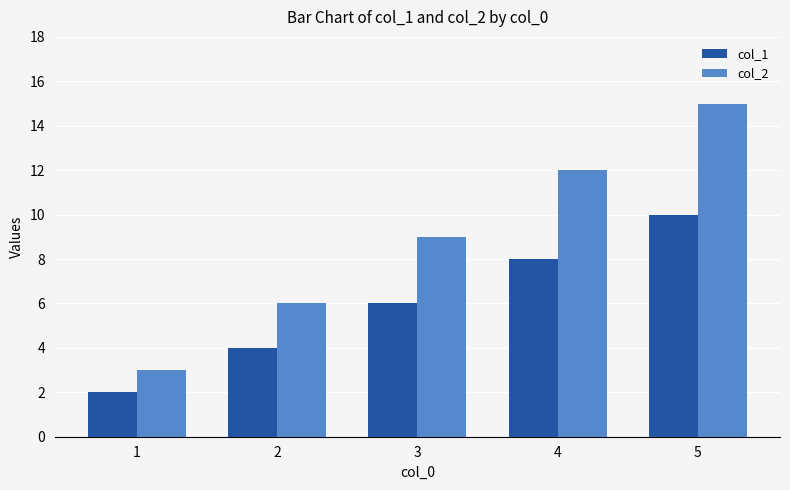

At which category does the chart reach its minimum across all series?

1